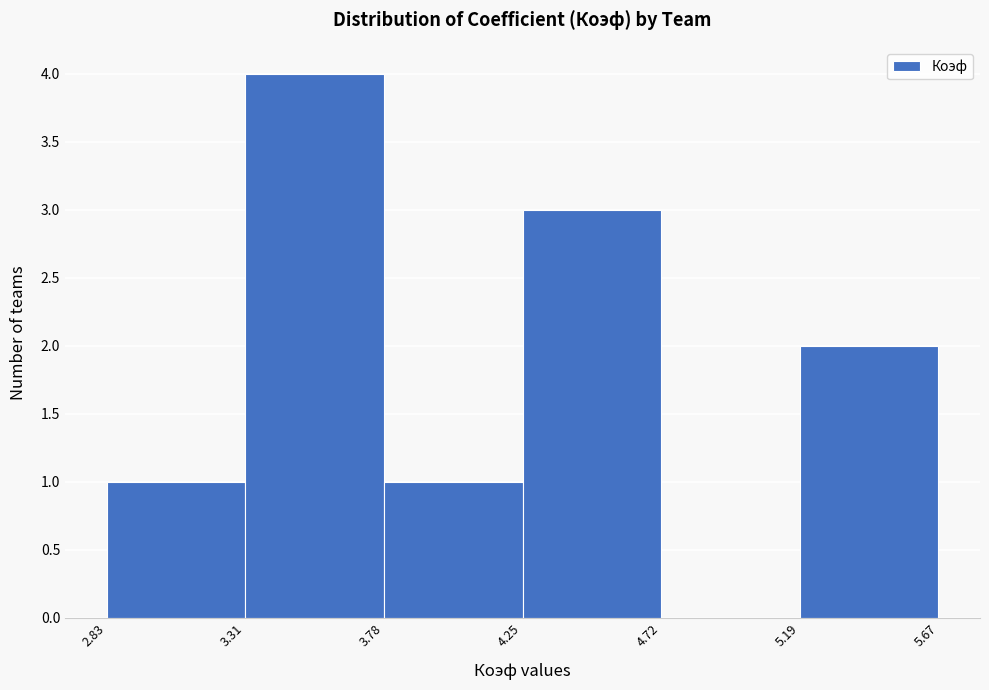

What is the height of the bar covering 5.19 to 5.67 on the x-axis? The values are not printed on the chart, so give them approximately, as read against the axis.

2